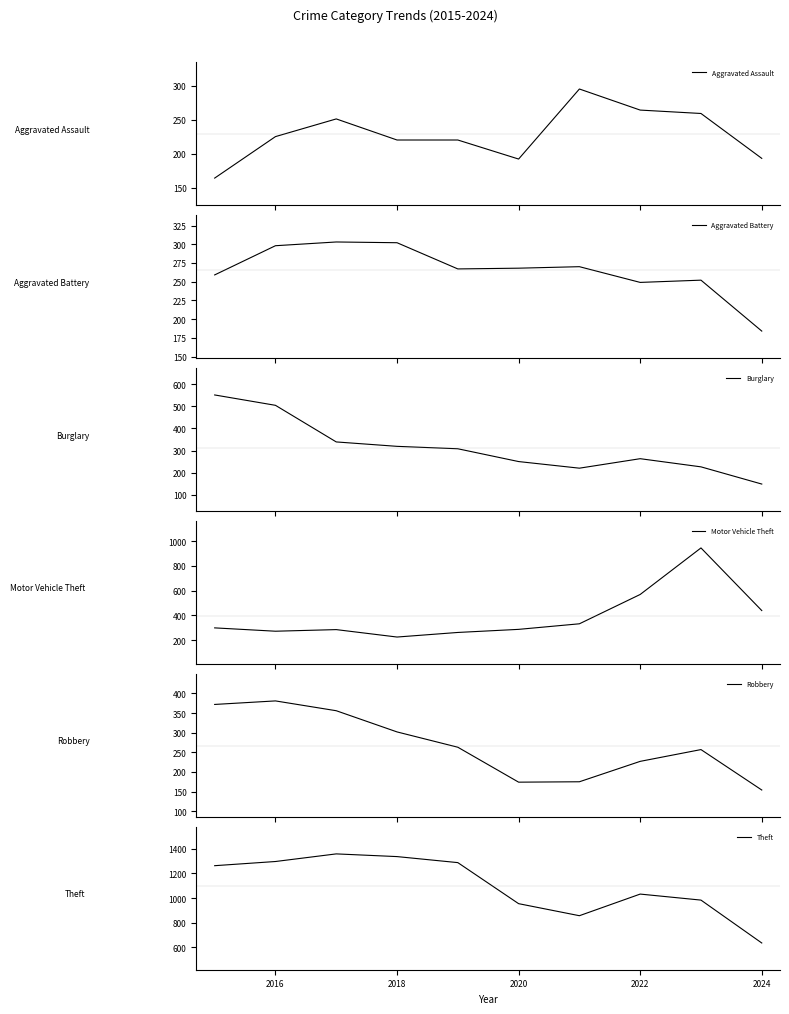

True or false: Robbery has a value of 381 at 2016.

True